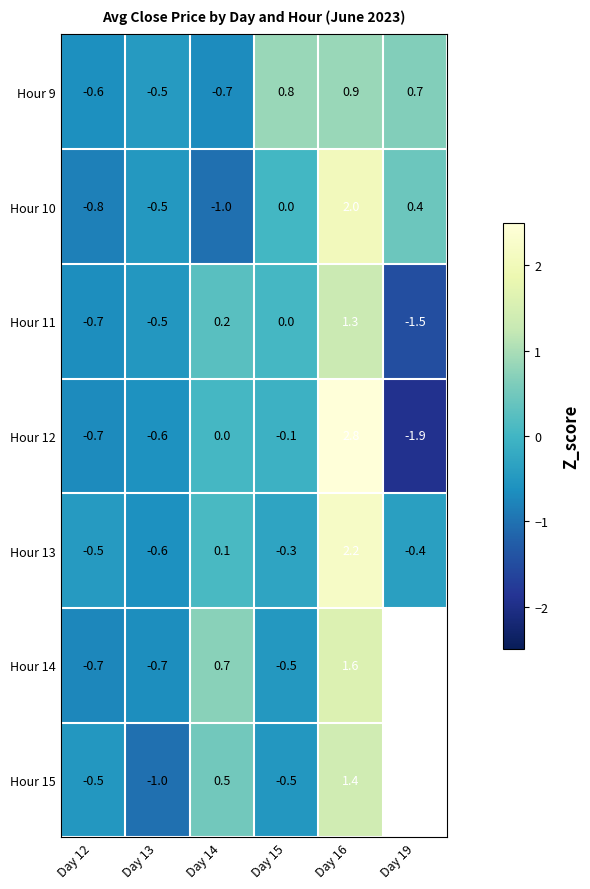

How many values in the Hour 13 series exceed 0?

2